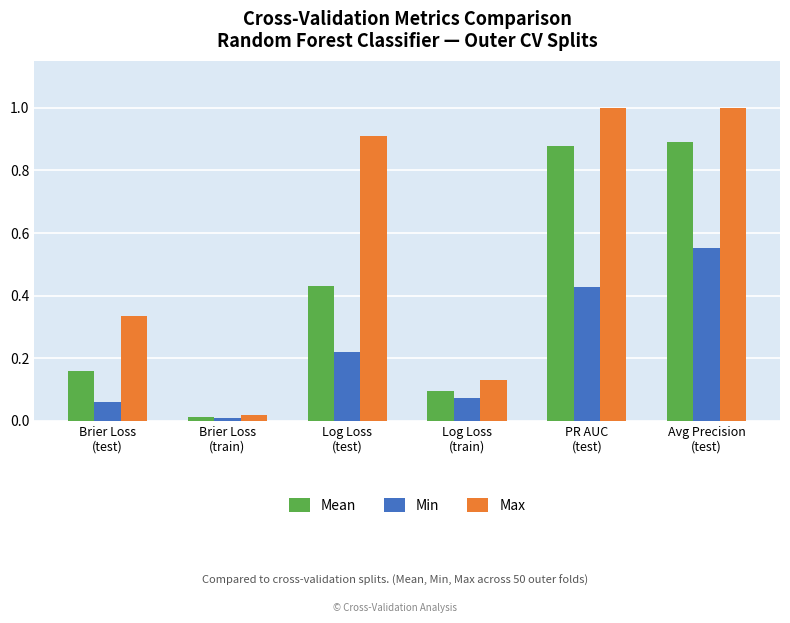

How many bars are there in total?

18